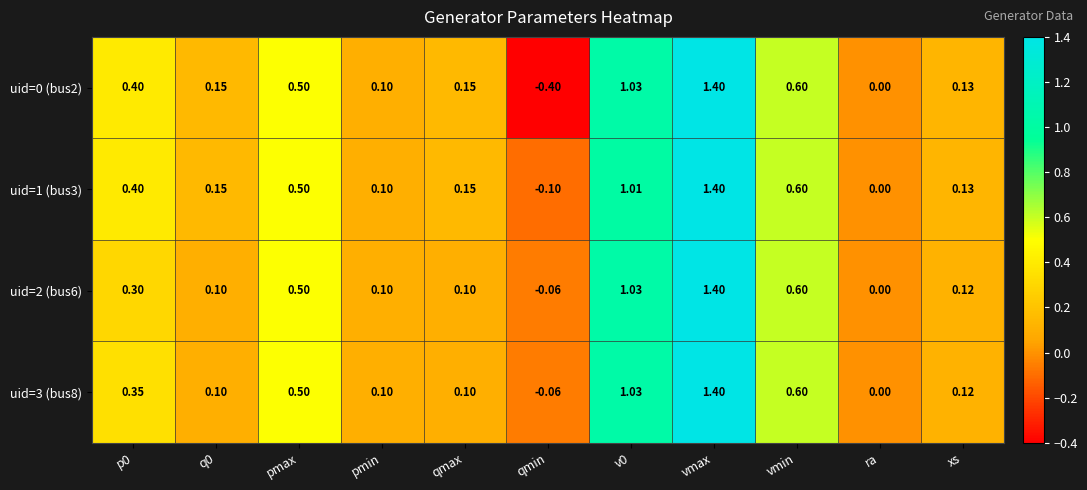

At which label does uid=1 (bus3) reach its peak?

vmax